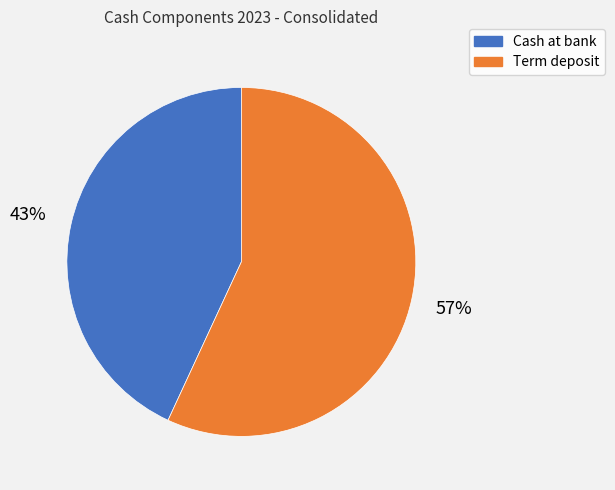

What is the smallest slice in the pie chart?

Cash at bank